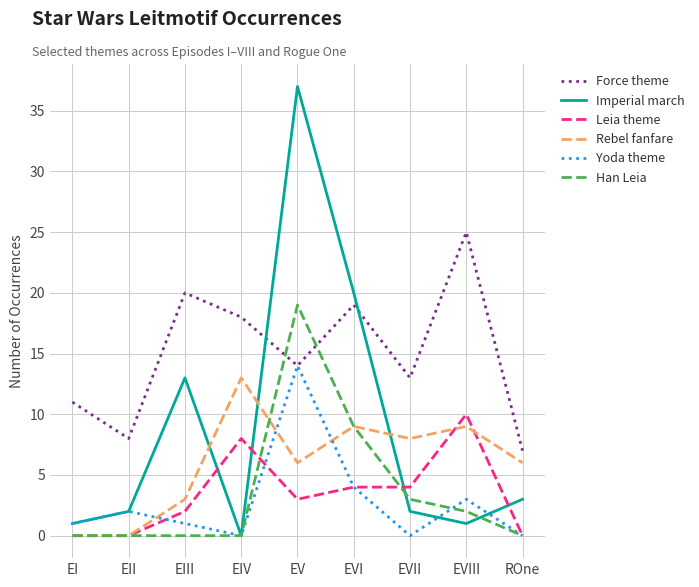

True or false: Leia theme and Force theme cross at least once.

False